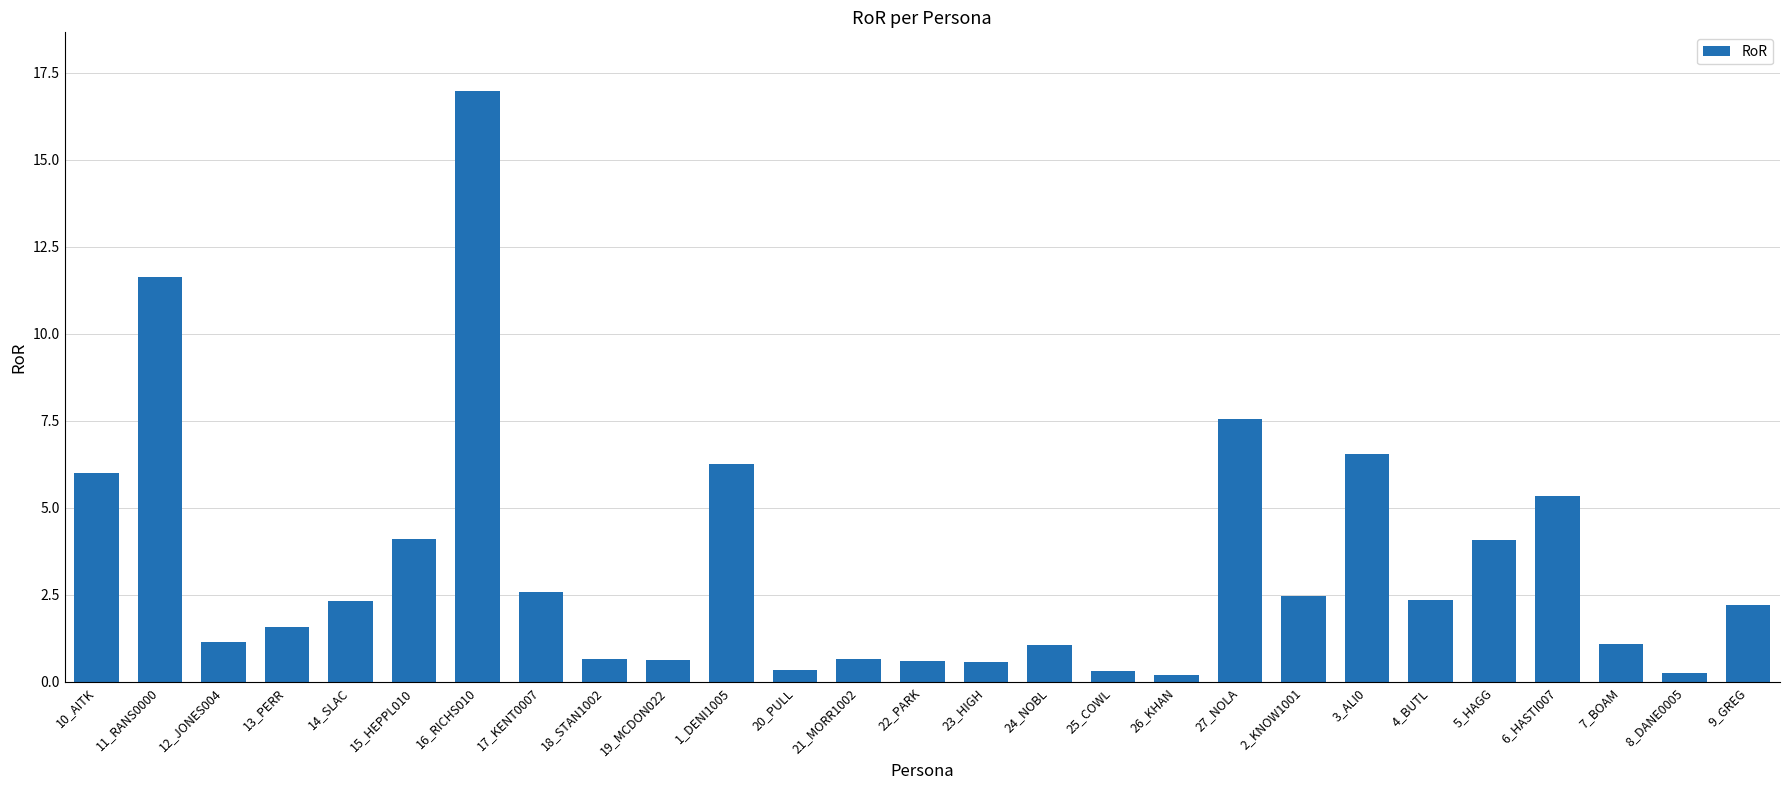

What is the maximum value shown in the chart?

17.0